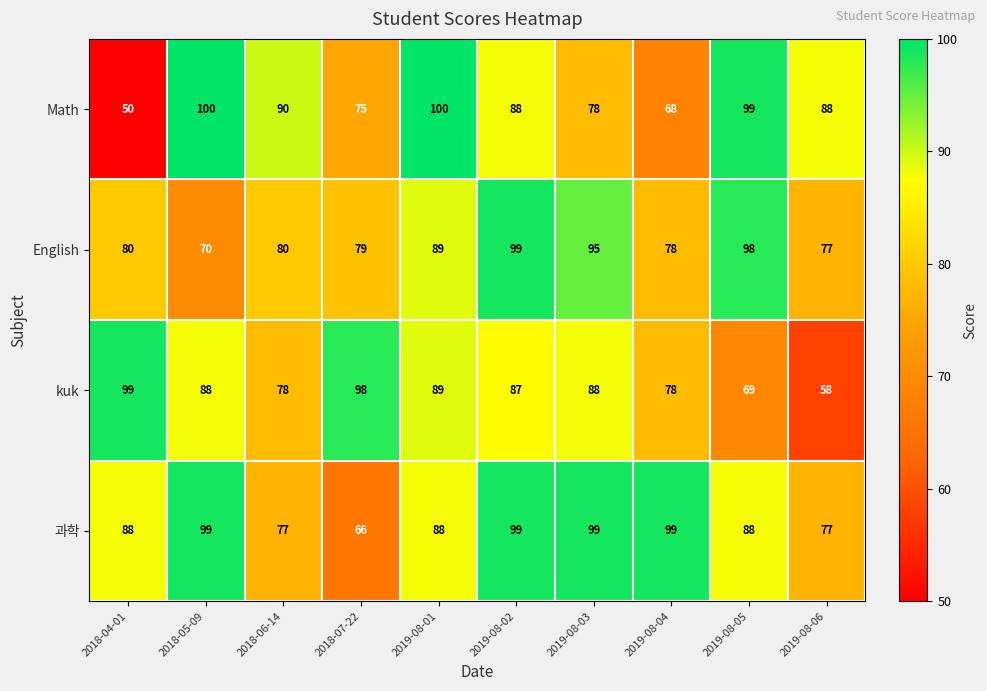

At which category is the sum across all series the highest?

2019-08-02